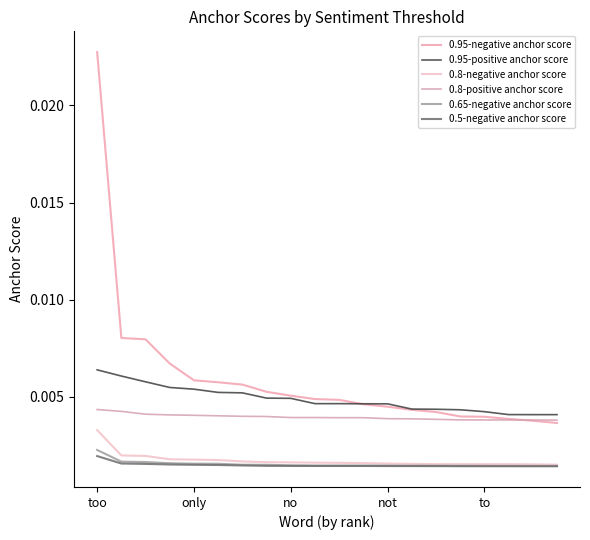

True or false: 0.8-negative anchor score and 0.95-positive anchor score intersect in this chart.

False